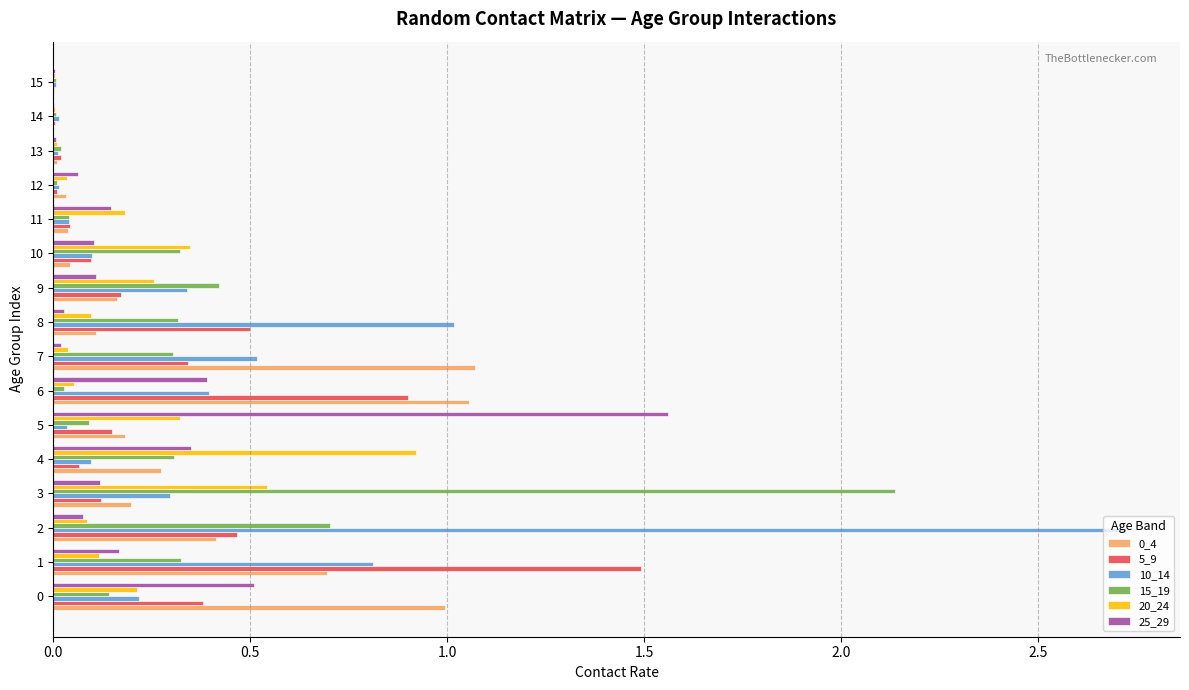

What is the average value of the 10_14 series?

0.4